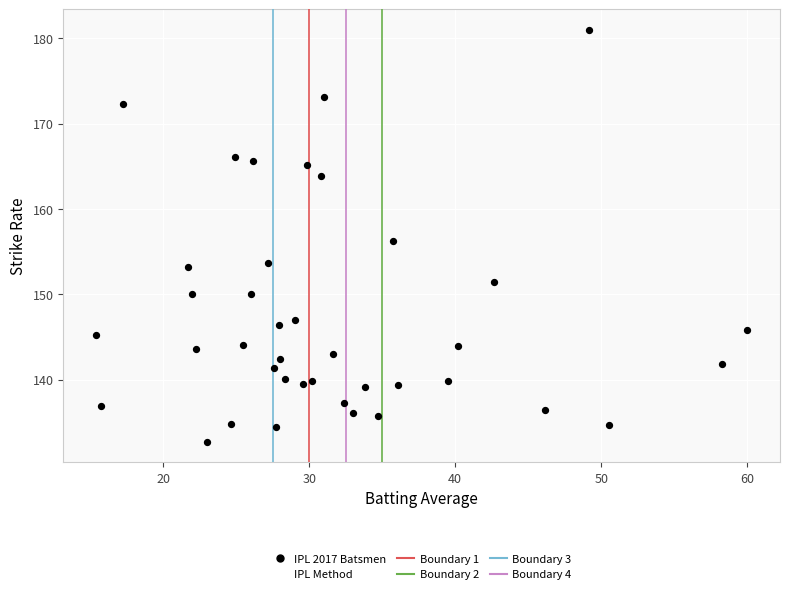

What is the range of Y values (max minus min)?

48.3